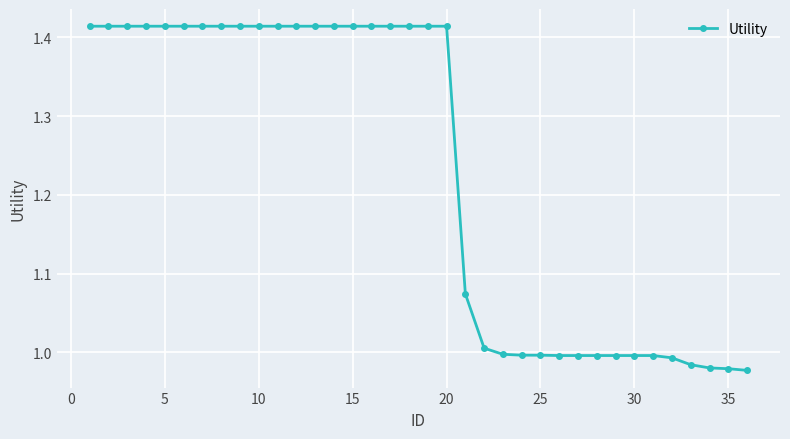

What is the difference between the maximum and second lowest values?

0.4